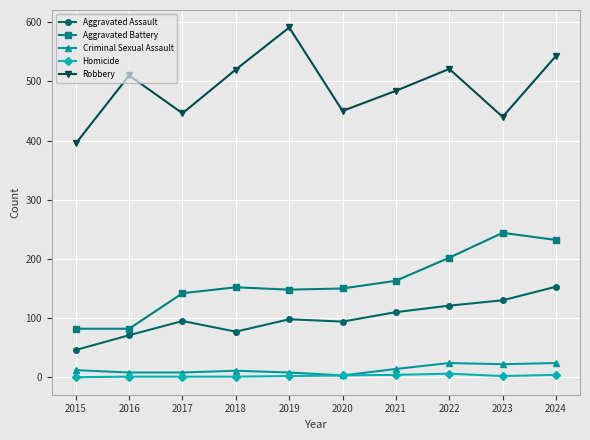

Which series has the largest range (max minus min)?

Robbery